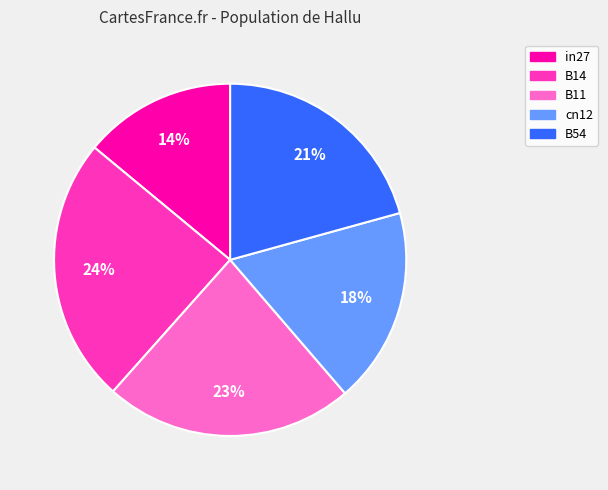

Is it true that B54 is 21% of the pie?

True